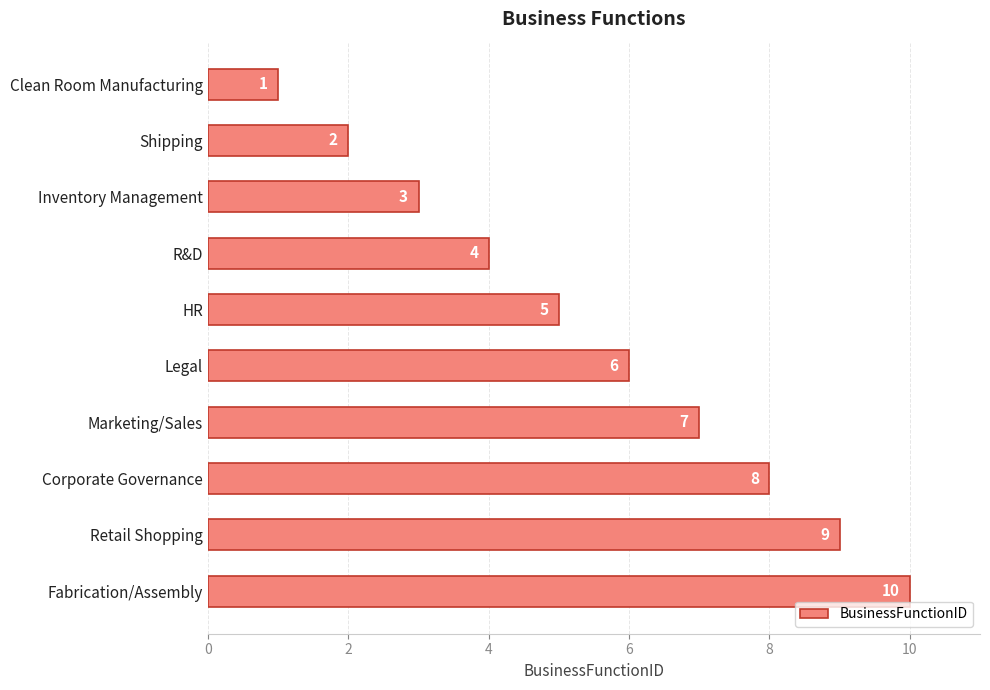

Where is the data nearest to the value 5?

HR